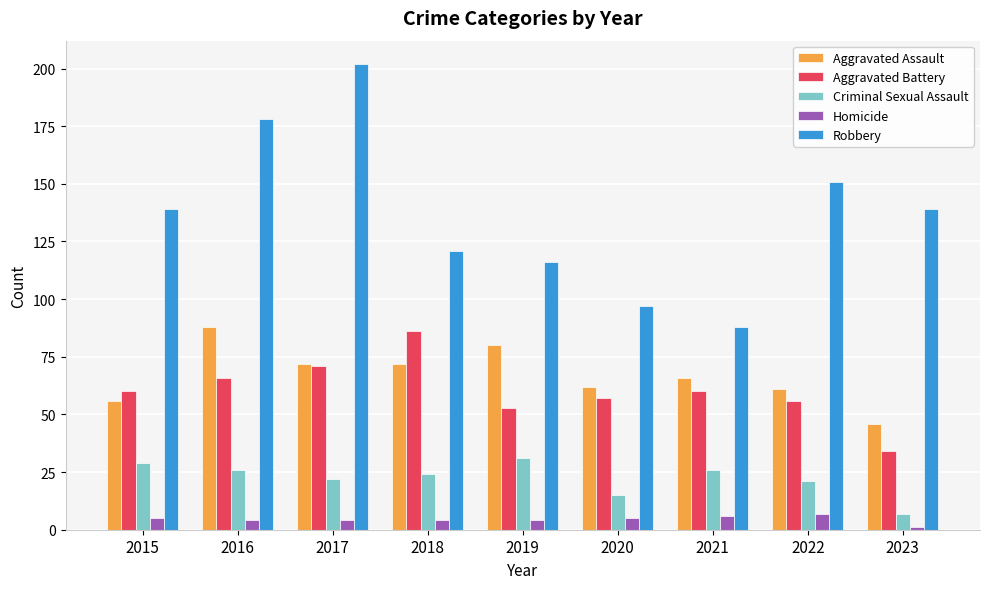

What is the sum of the Robbery values at 2015 and 2022?

290